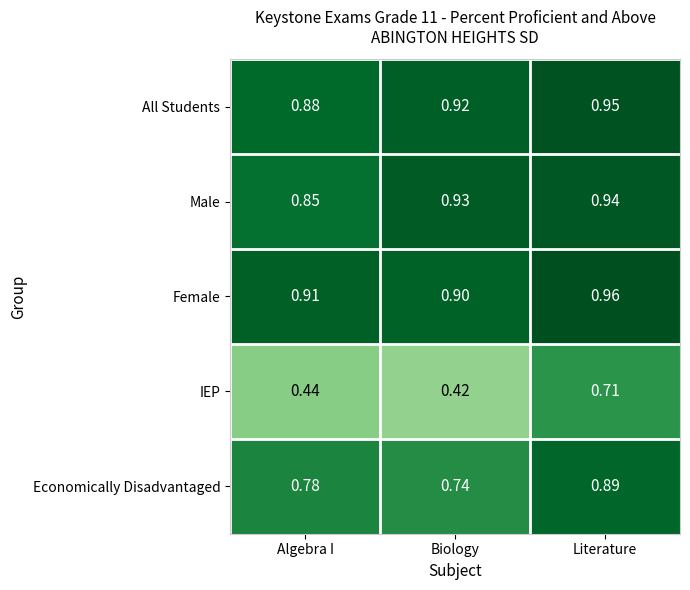

Where is Female nearest to the value 0?

Biology